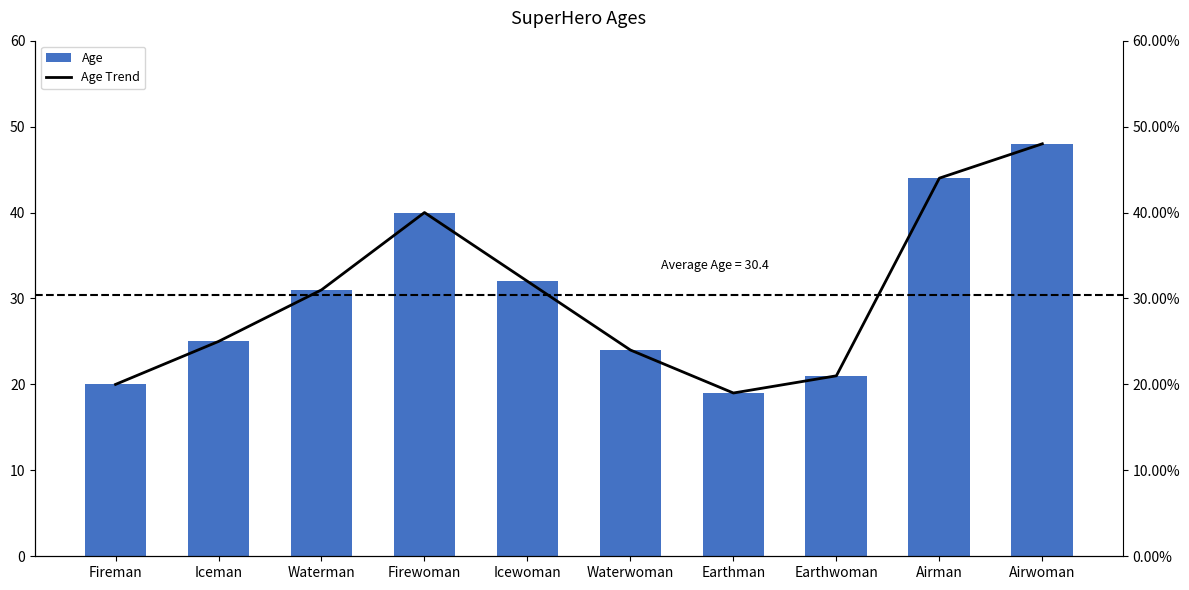

How many values in the Age series exceed 31?

4